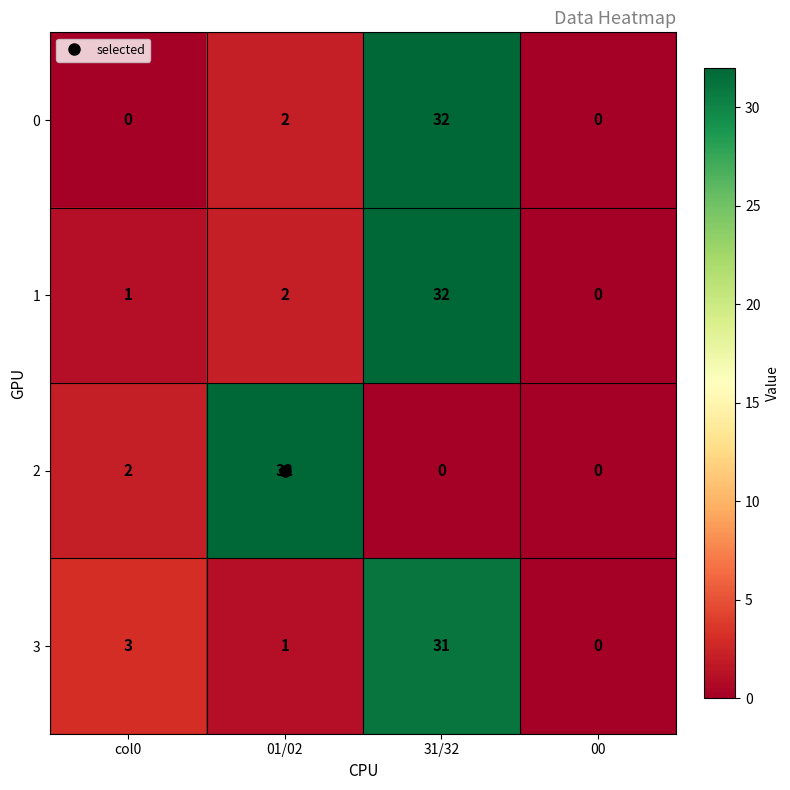

What is the greatest value displayed?

32